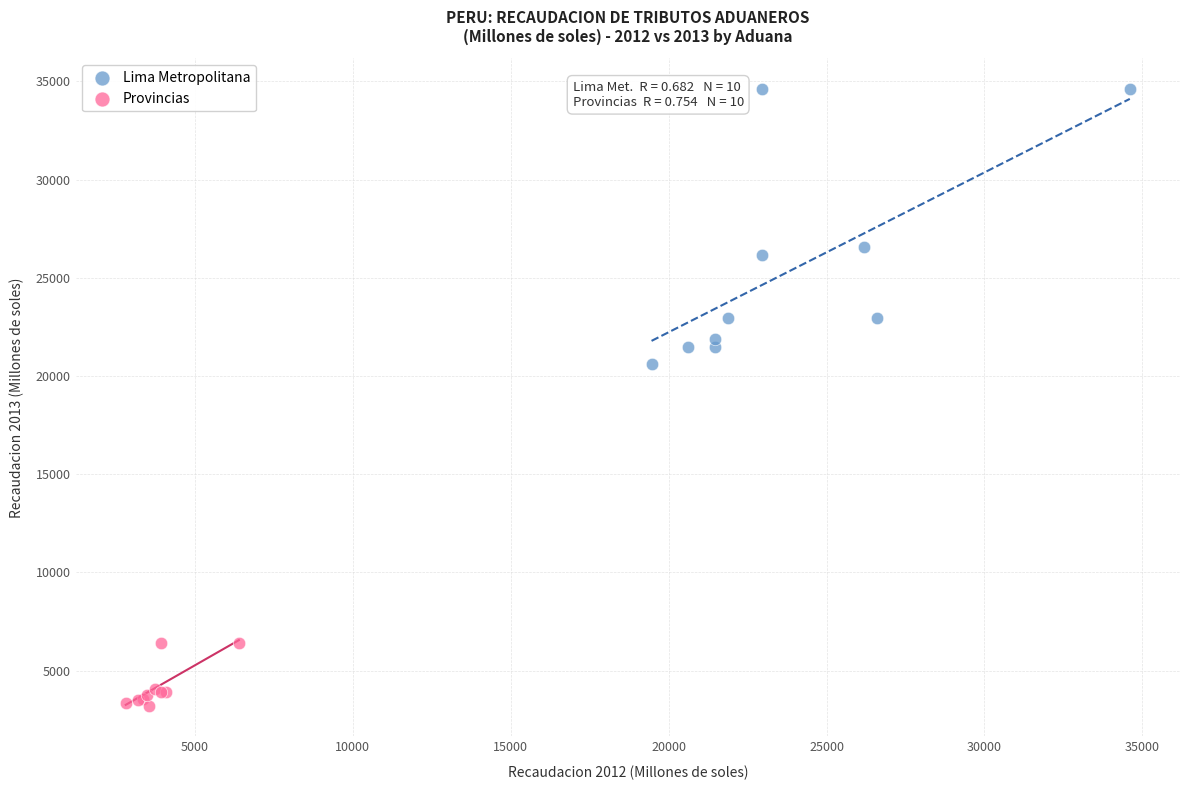

Which series has the largest Y range (max minus min)?

Lima Metropolitana